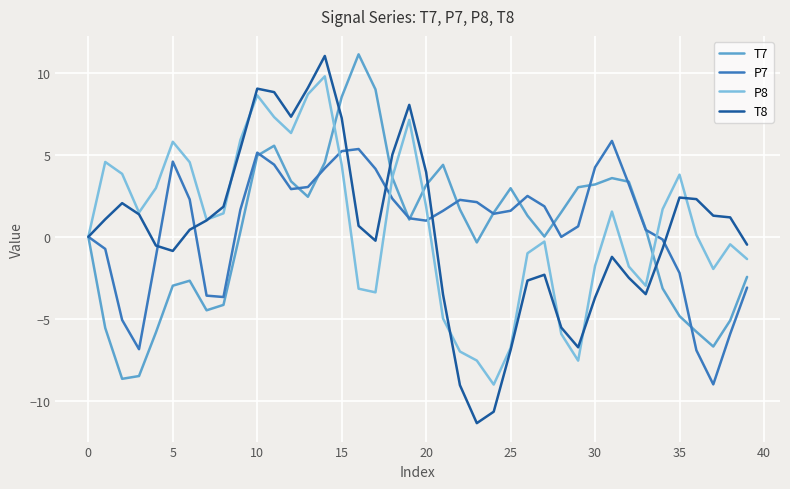

What is the average value of the P7 series?

0.7